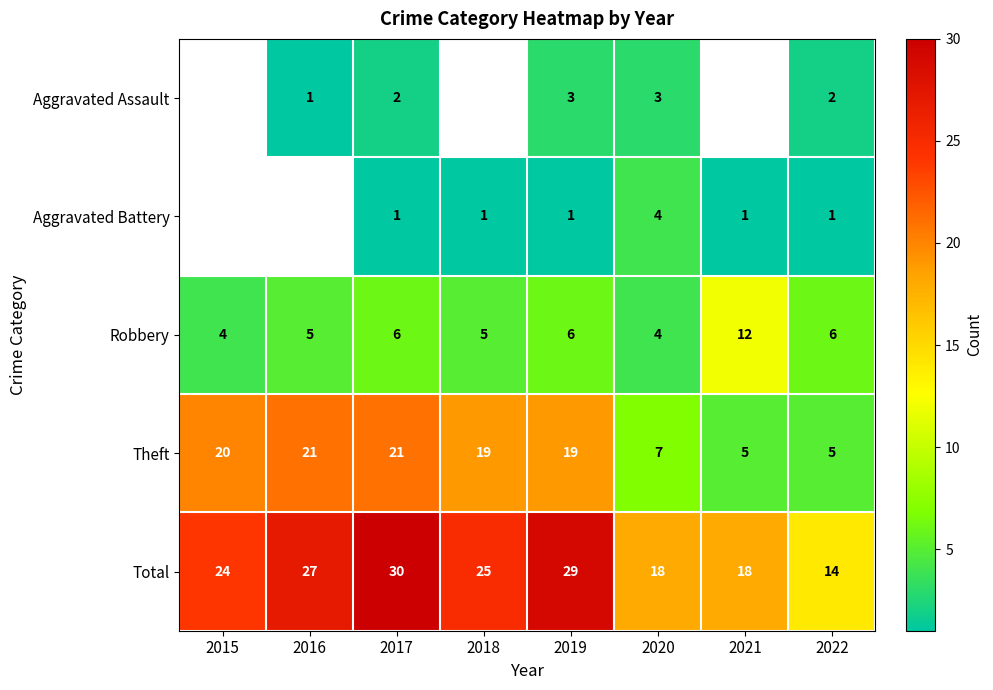

How many distinct data groups are displayed?

5